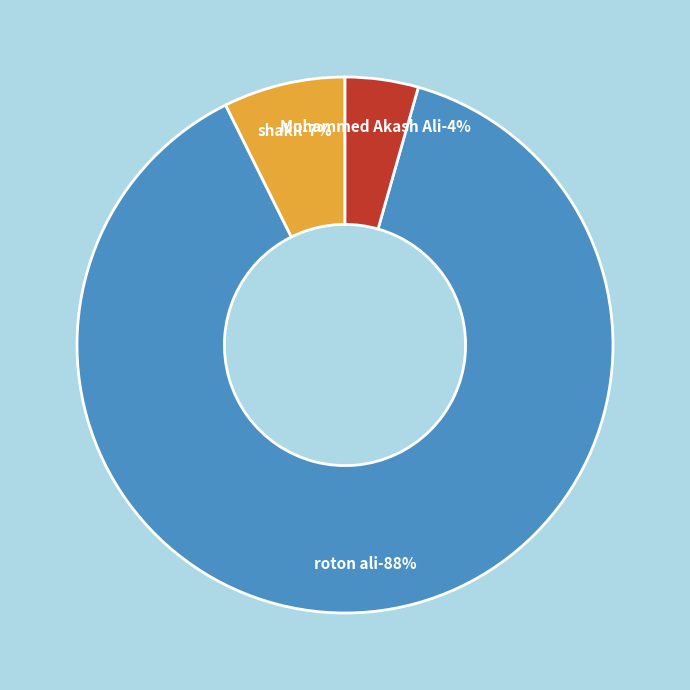

What percentage is NOT represented by shakil?

92.6%